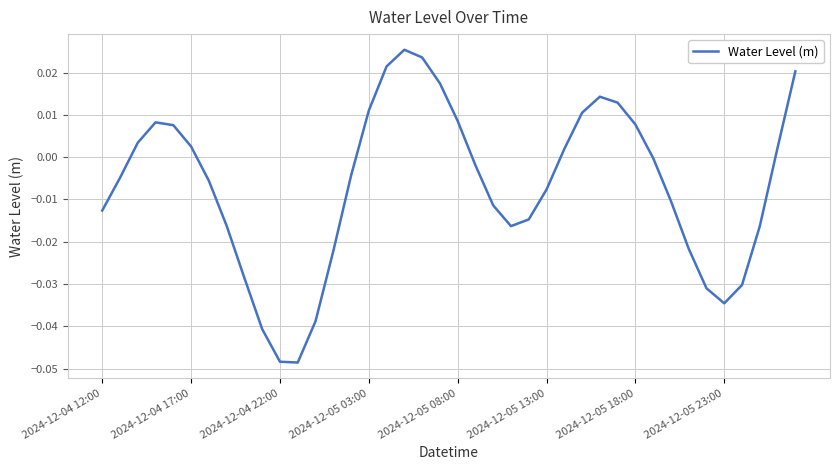

Is this an area chart (filled region under the line)?

No